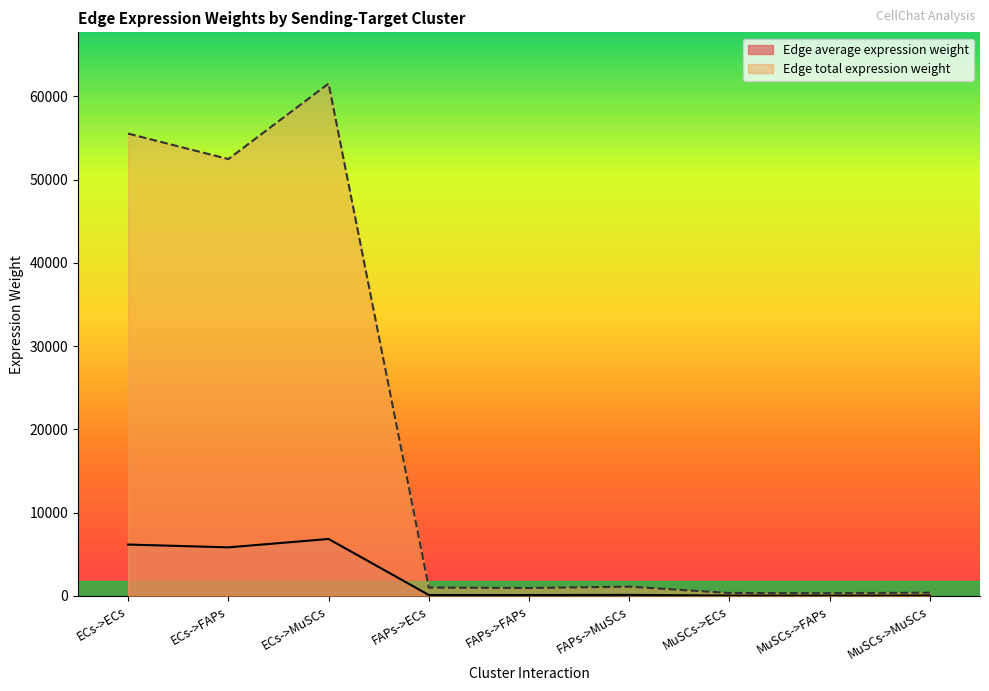

Rank the categories by Edge average expression weight value from lowest to highest.

MuSCs->FAPs, MuSCs->ECs, MuSCs->MuSCs, FAPs->FAPs, FAPs->ECs, FAPs->MuSCs, ECs->FAPs, ECs->ECs, ECs->MuSCs